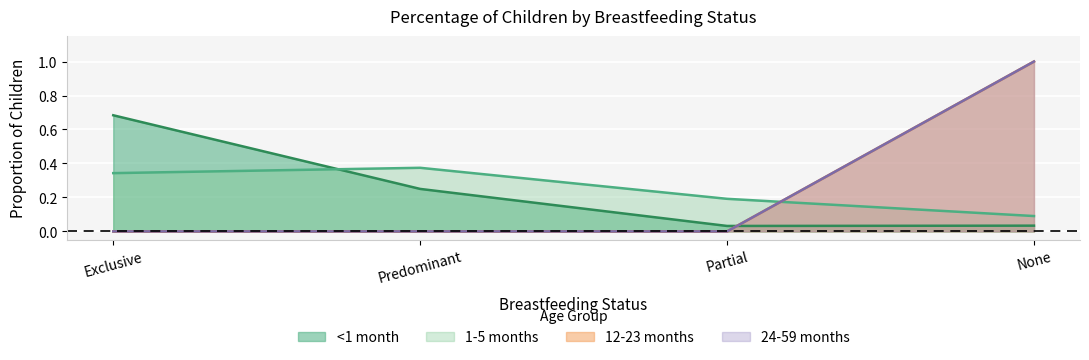

What is the total value across all series at None?

2.1